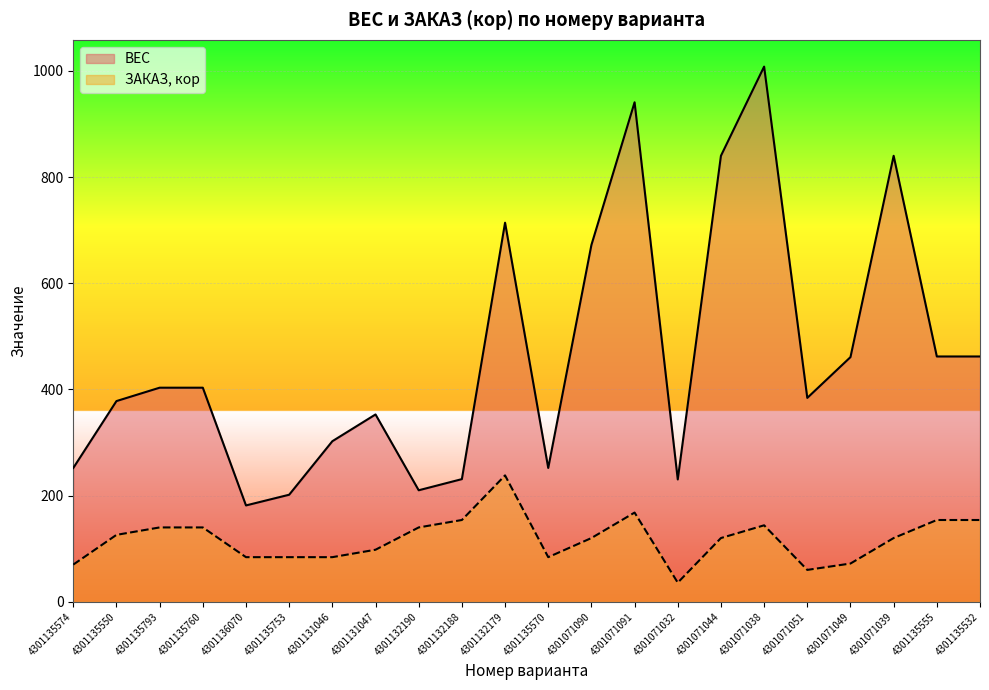

What is the total value across all series at 4301135793?

543.2